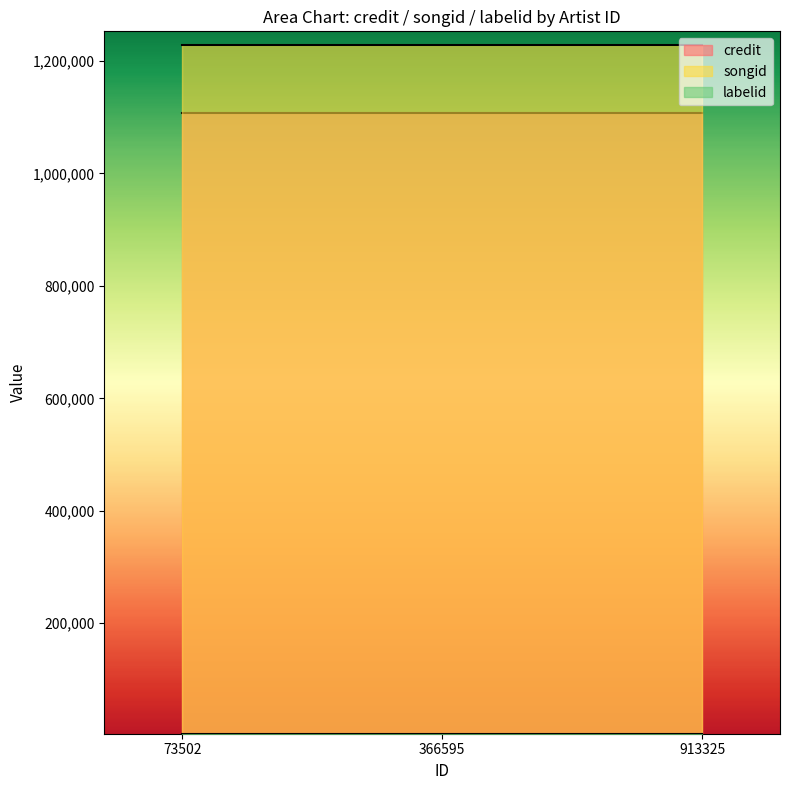

Between 73502 and 366595, which is larger?

73502